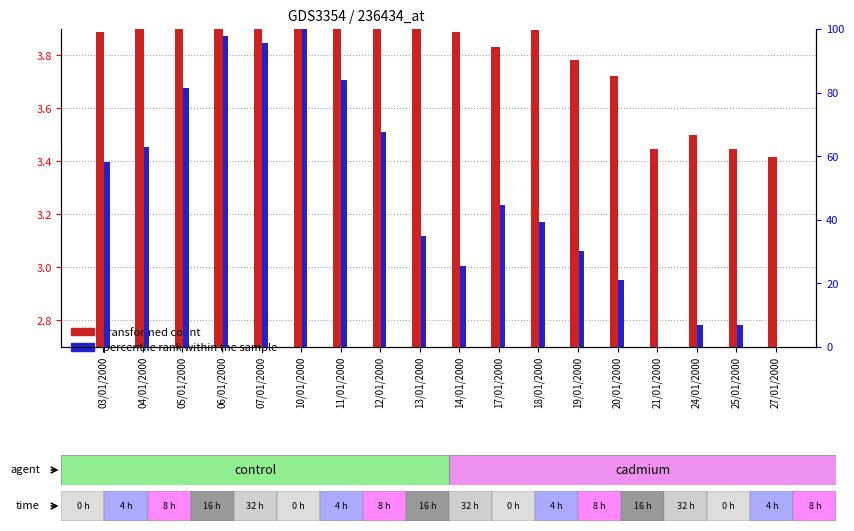

What is the value of the percentile rank within the sample bar at the 17th from the left?

7.0